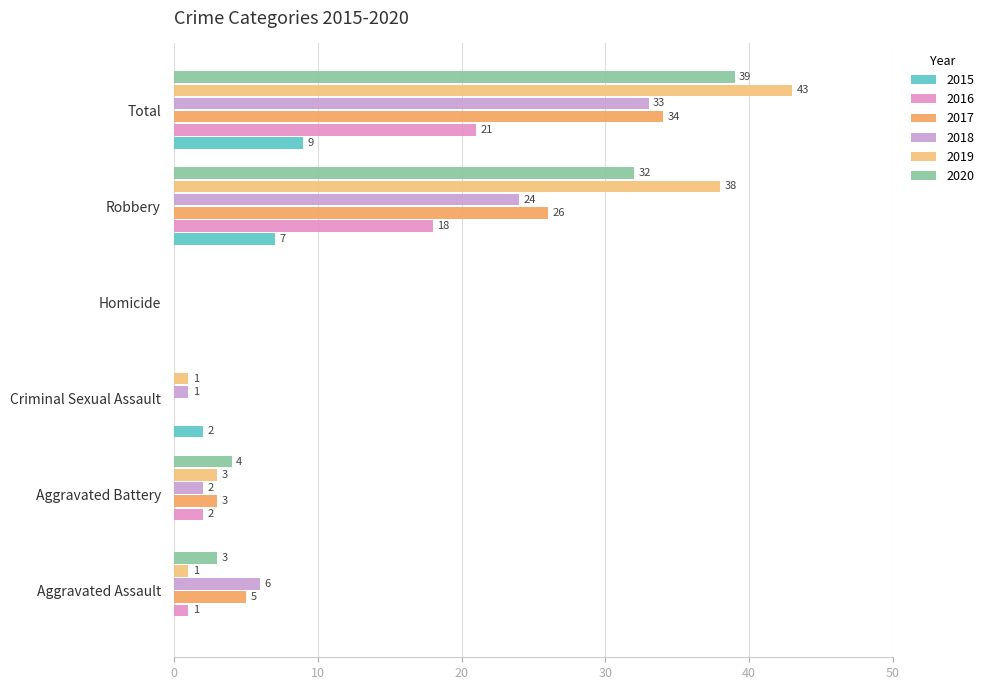

What is the difference between the second highest and minimum values in the 2019 series?

38